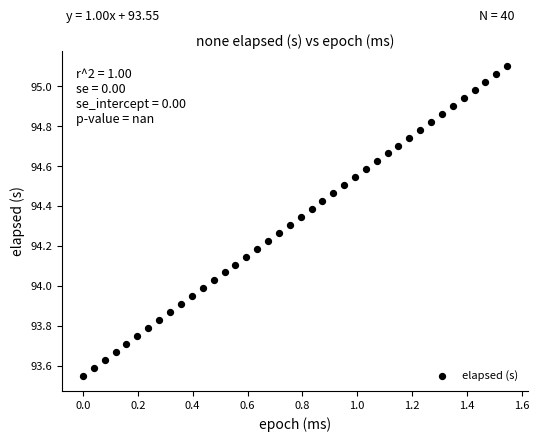

What is the range of Y values (max minus min)?

1.5